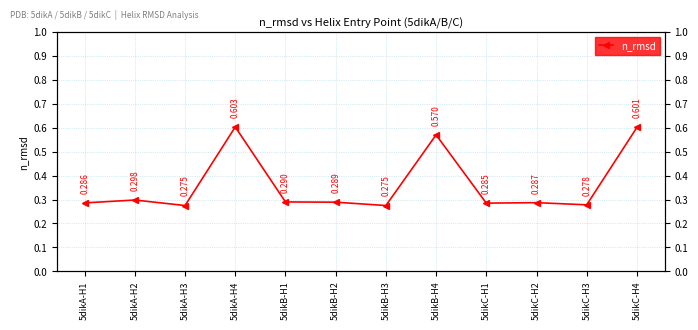

What is the greatest value displayed?

0.6